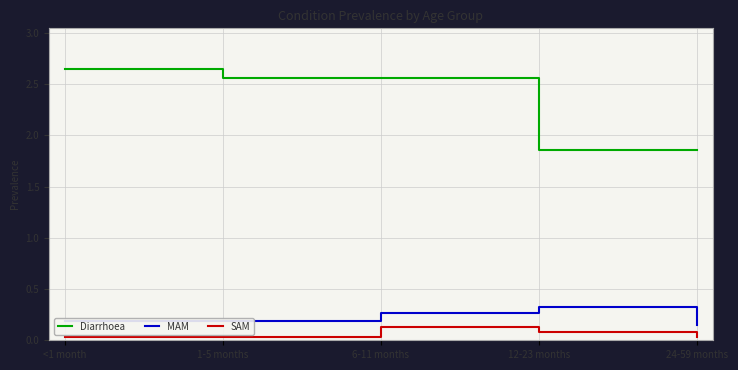

Is this an area chart (filled region under the line)?

No